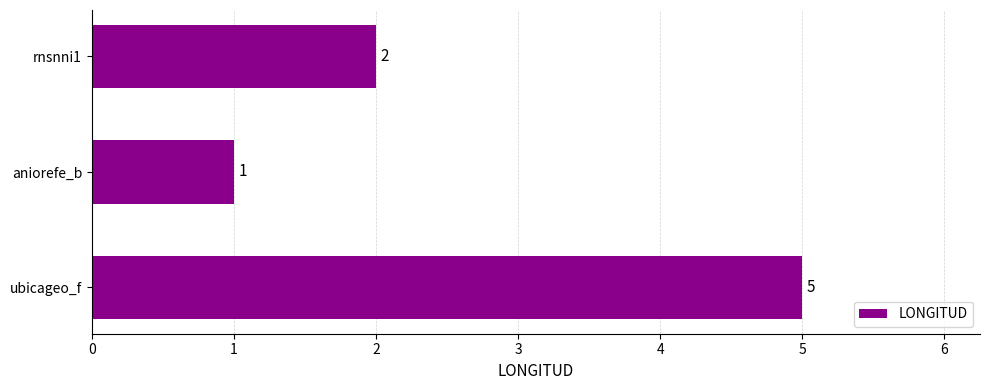

What is the change in value from ubicageo_f to aniorefe_b?

-4